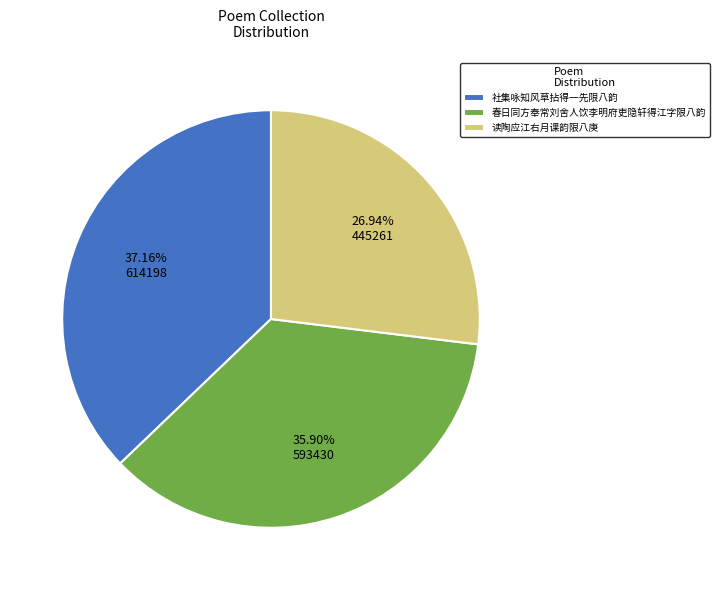

Combined, do 读陶应江右月课韵限八庚 and 社集咏知风草拈得一先限八韵 account for over 50%?

Yes